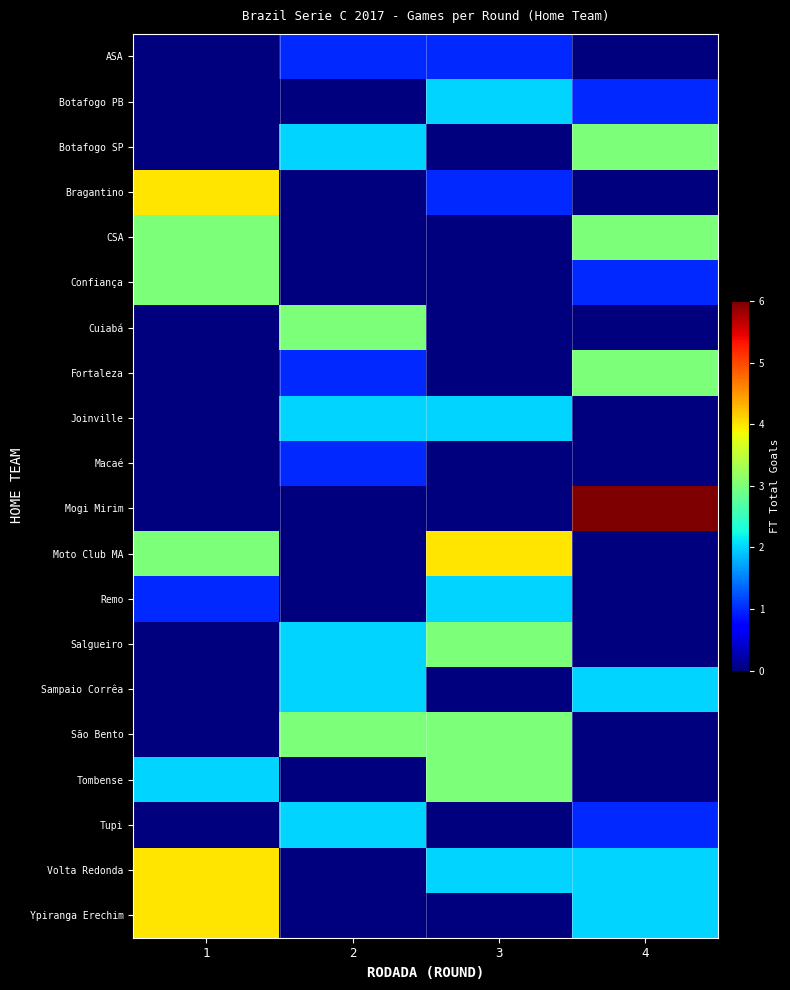

Count the number of categories in the chart.

4